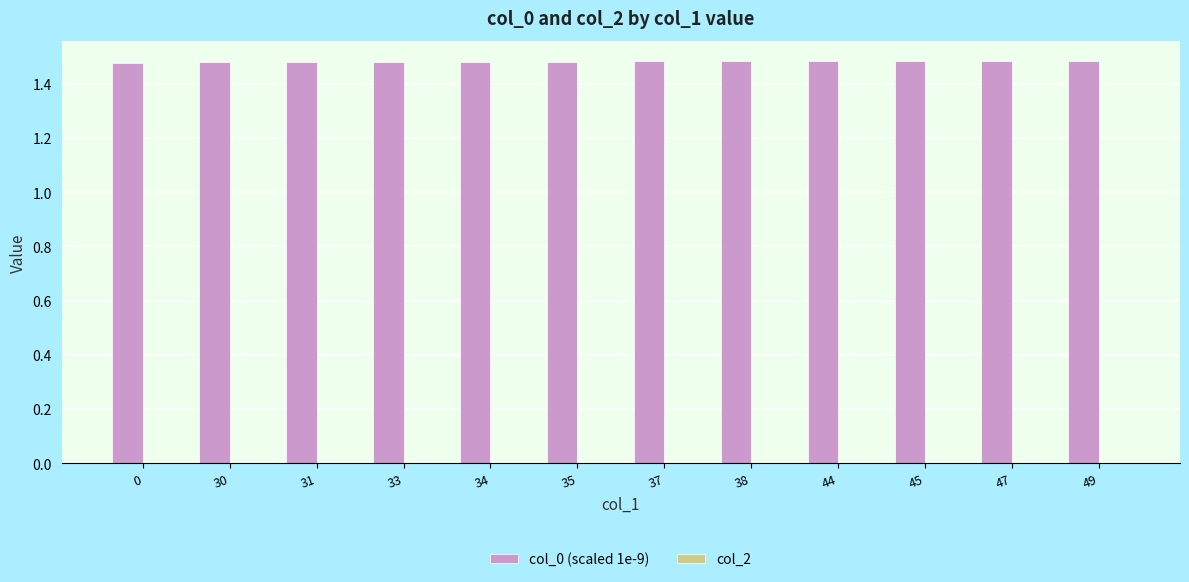

Is it true that the value at 31 is 0.7?

False